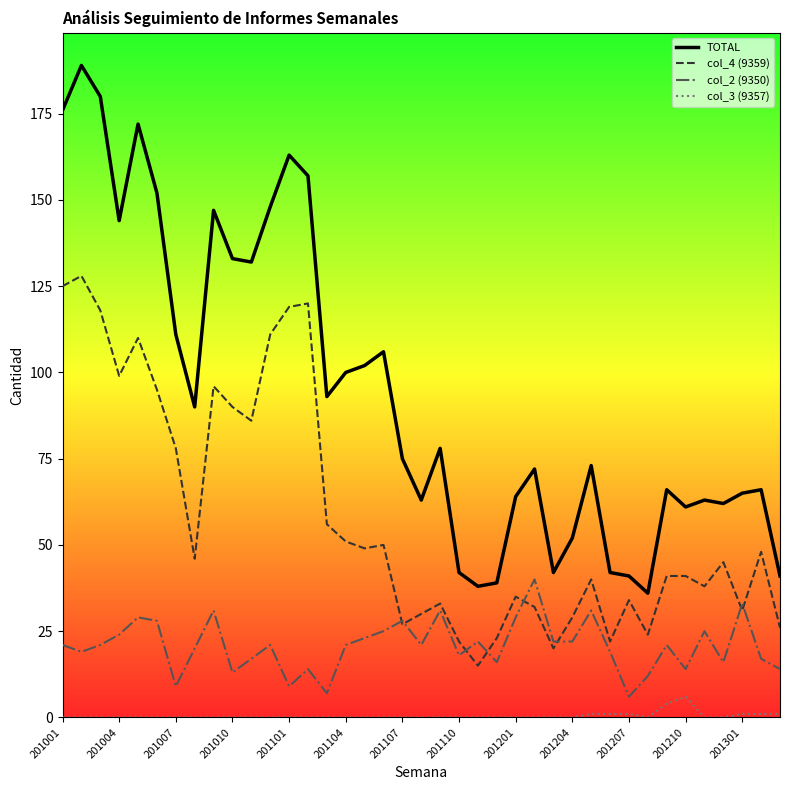

What is the highest value of the TOTAL series?

189